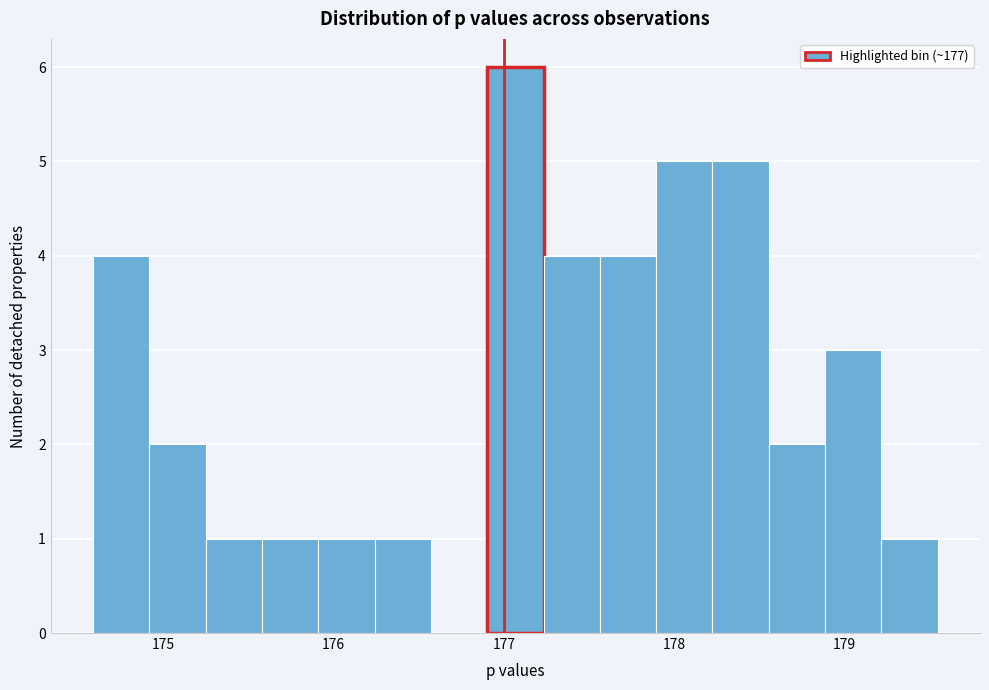

Around what value on the x-axis is the tallest bar? Give the approximate position of its centre, as read against the axis.

177.1